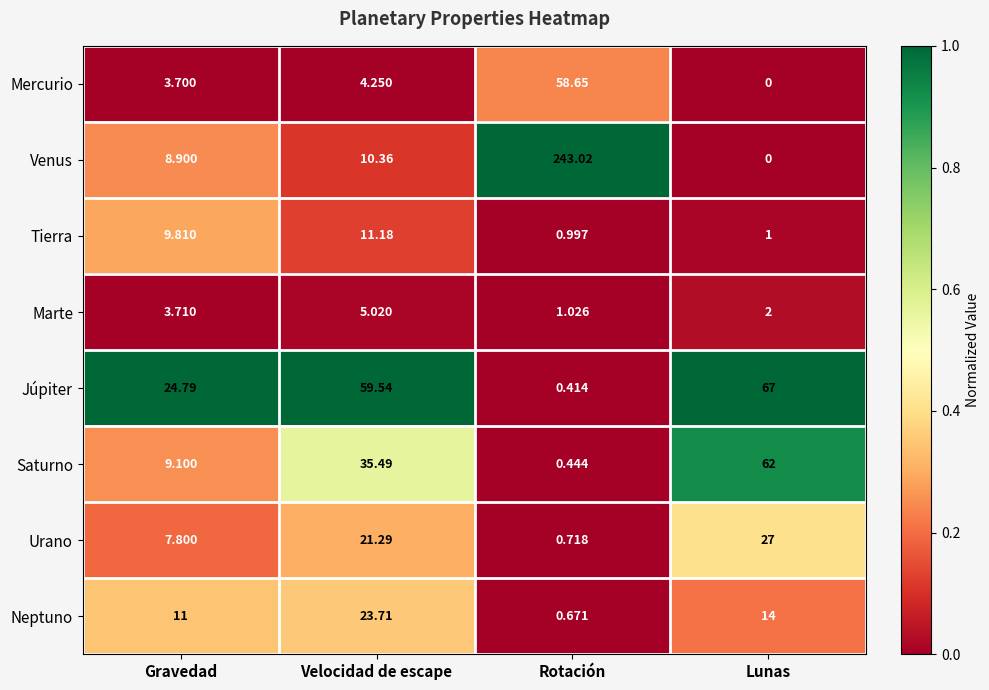

At which category does the chart reach its minimum across all series?

Lunas